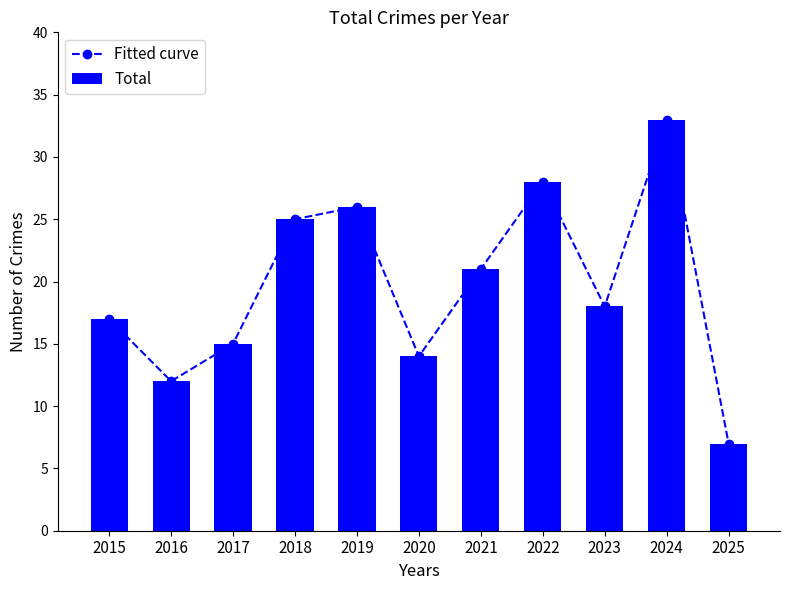

Reading left to right, extract all data points from this chart.

Fitted curve: 2015=17	2016=12	2017=15	2018=25	2019=26	2020=14	2021=21	2022=28	2023=18	2024=33	2025=7
Total: 2015=17	2016=12	2017=15	2018=25	2019=26	2020=14	2021=21	2022=28	2023=18	2024=33	2025=7